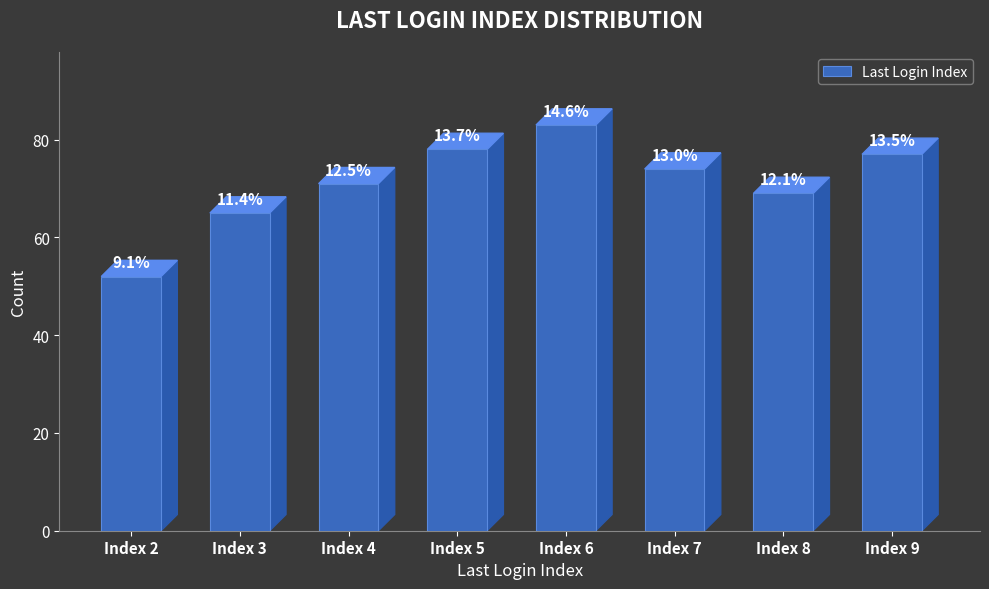

What is the sum of all values?

569